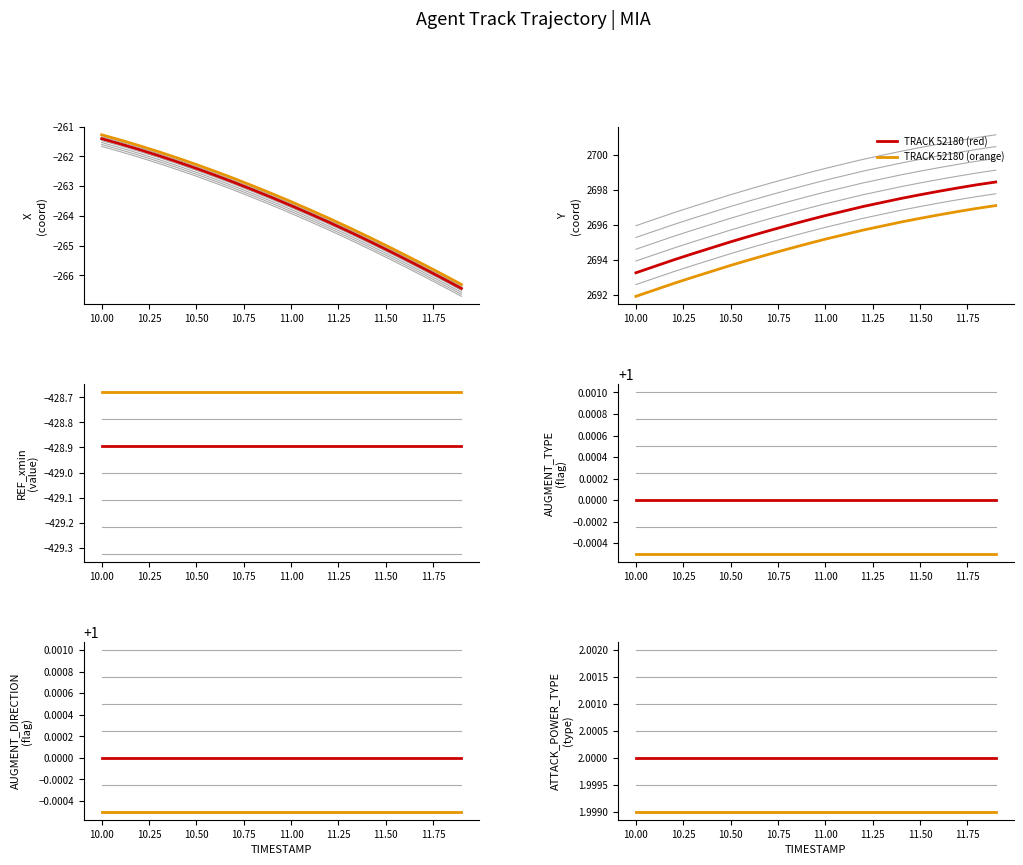

True or false: TRACK 52180 (red) and TRACK 52180 (orange) cross at least once.

False